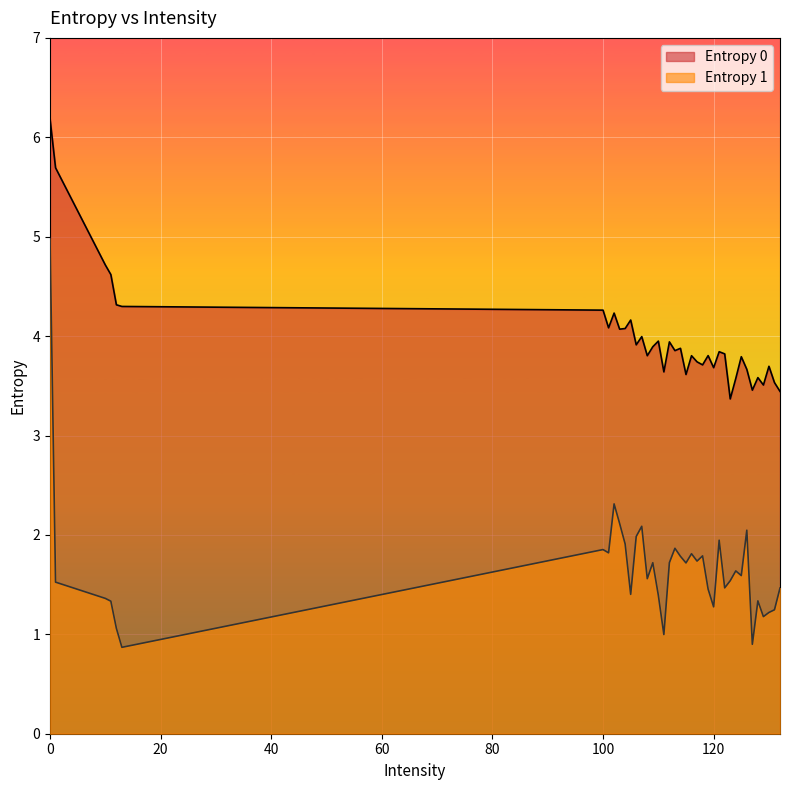

What is the difference between the Entropy 1 values at 115 and 130?

0.5